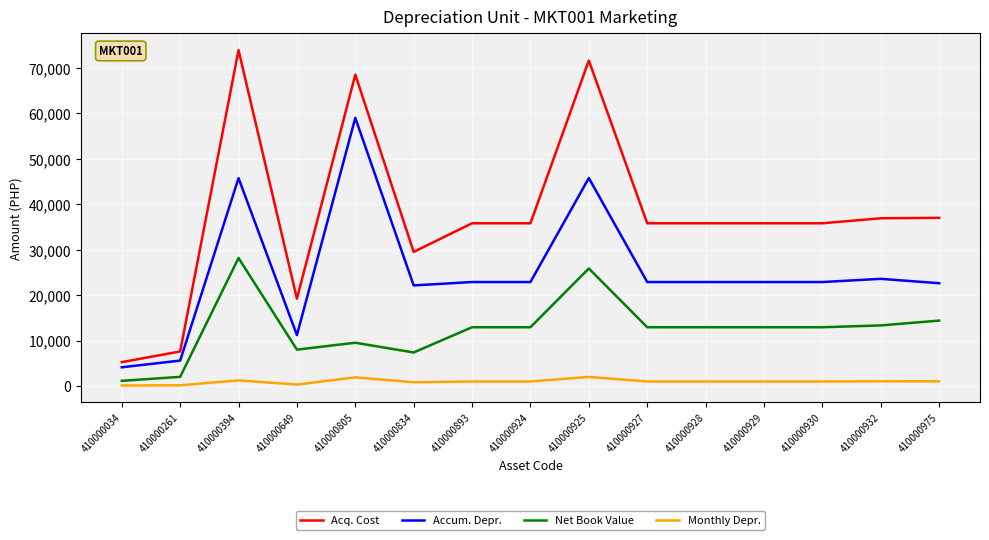

What is the difference between the Acq. Cost values at 410000932 and 410000893?

1100.0